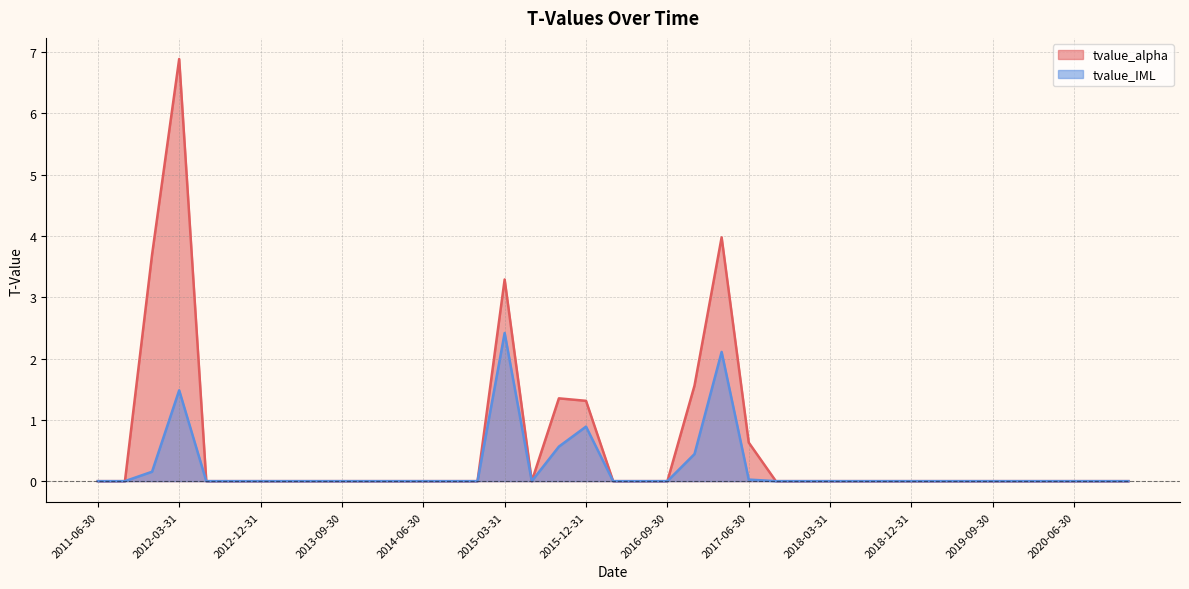

What is the value of the tvalue_alpha point at the 24th from the left?

4.0